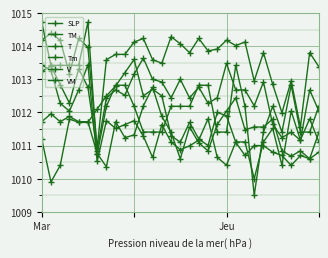

How many lines are shown in the chart?

6